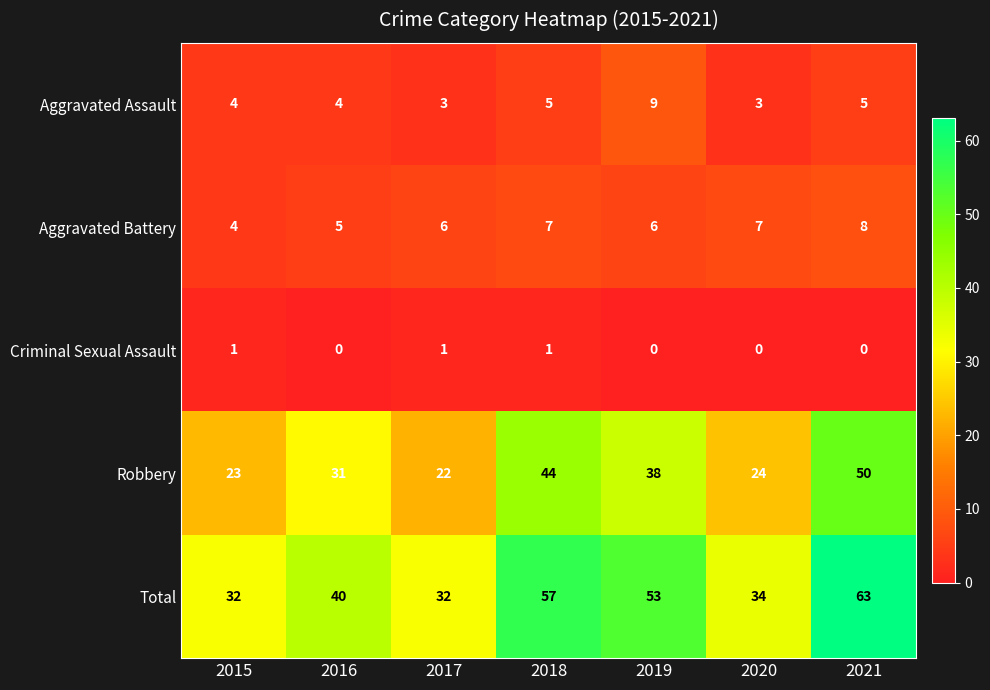

At how many categories does at least one series exceed 39?

4